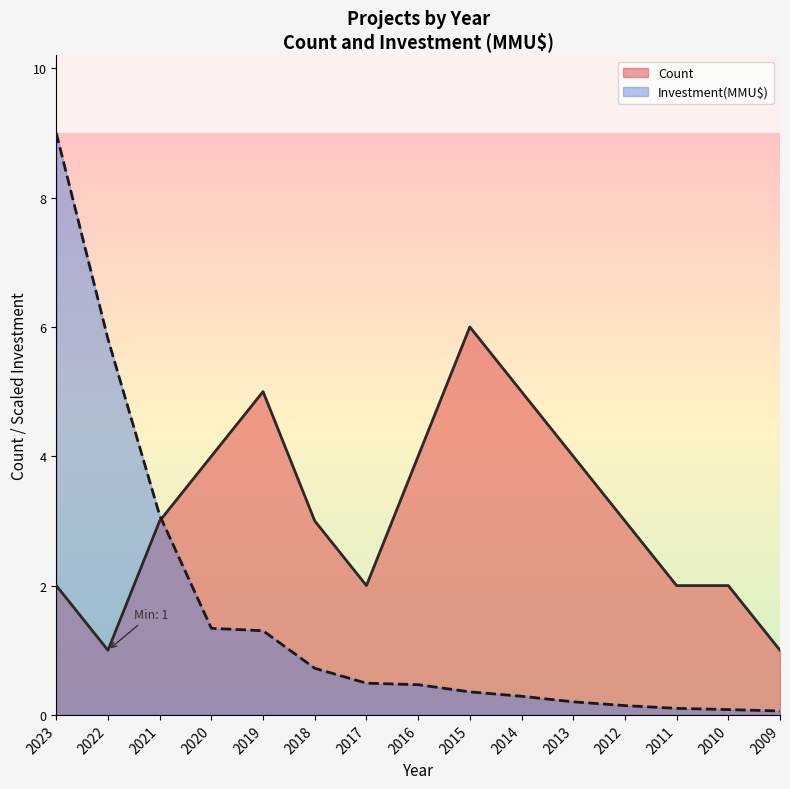

What is the difference between the highest and lowest values at 2011?

1.9